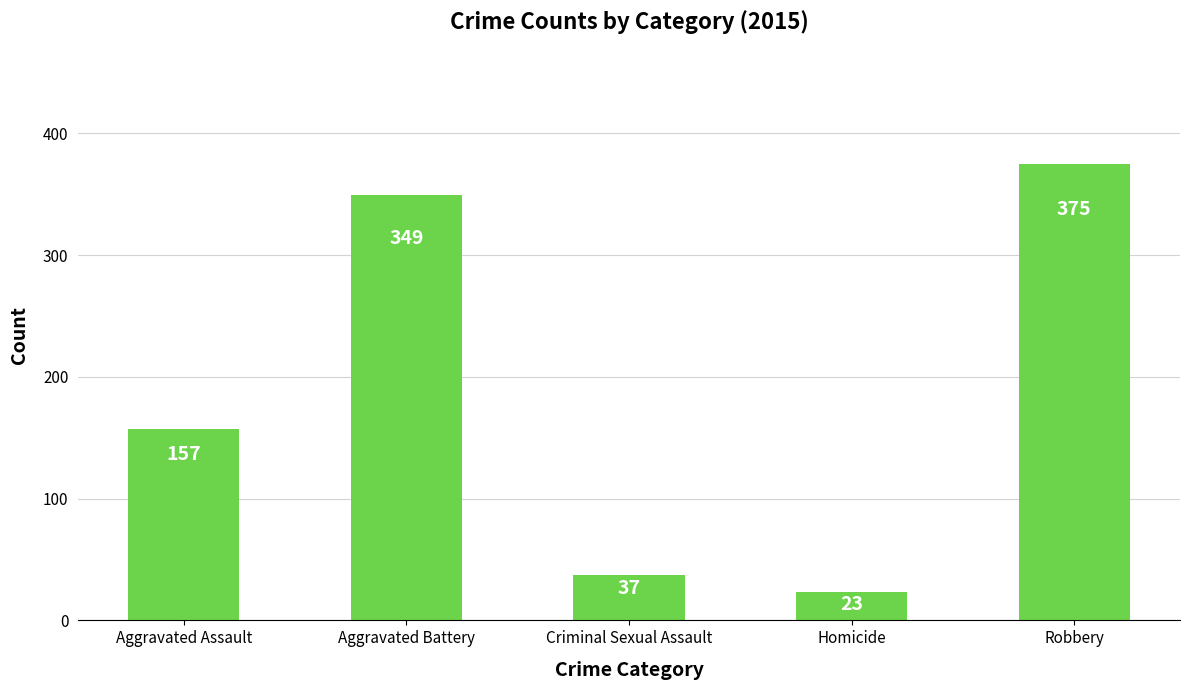

List the labels in order of value, smallest first.

Homicide, Criminal Sexual Assault, Aggravated Assault, Aggravated Battery, Robbery